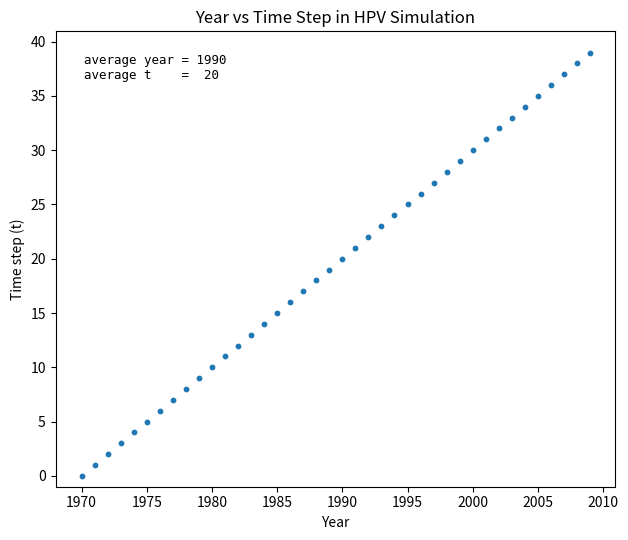

What is the range of X values (max minus min)?

39